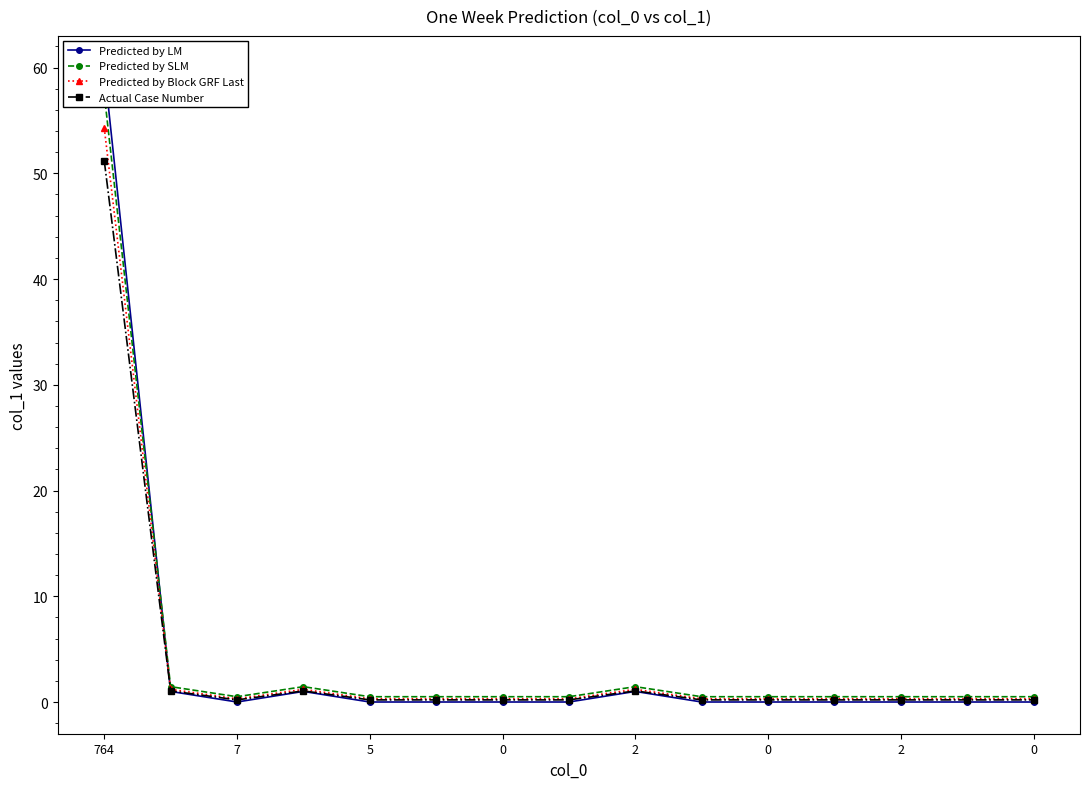

What are all the series names shown in the legend?

Predicted by LM, Predicted by SLM, Predicted by Block GRF Last, Actual Case Number